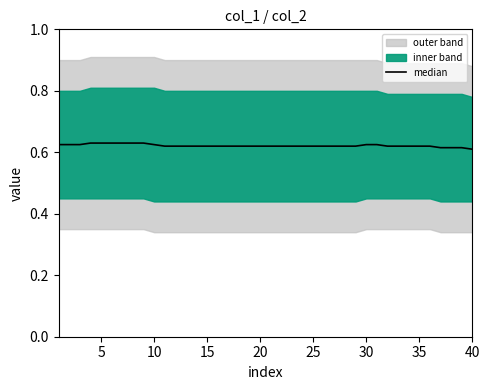

How many lines are shown in the chart?

1